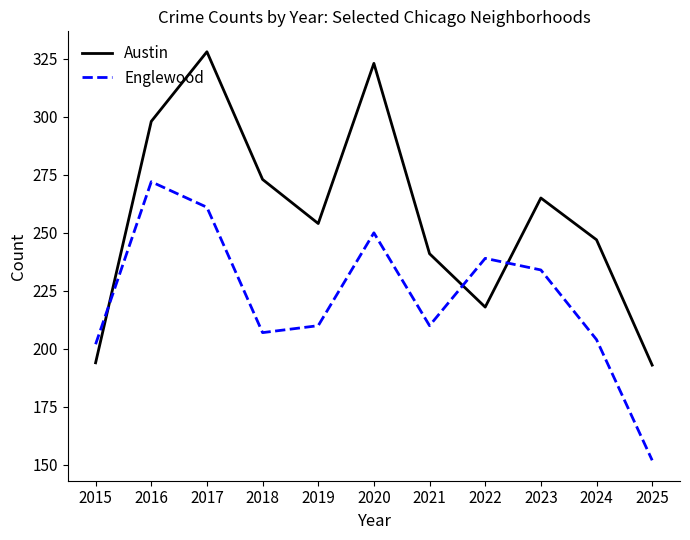

Count the Austin values in the range 218 to 298.

7